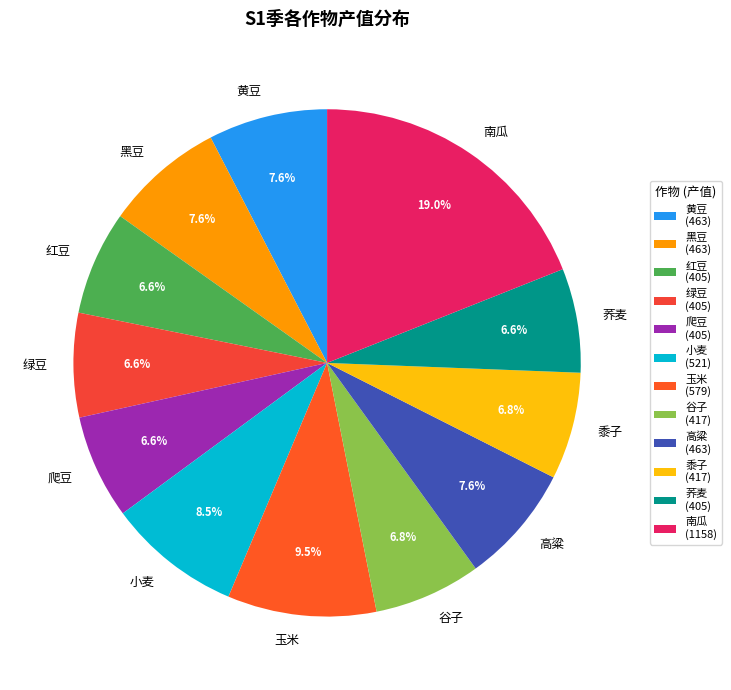

To the nearest percent, what is the difference between the largest and smallest slice percentages?

12%